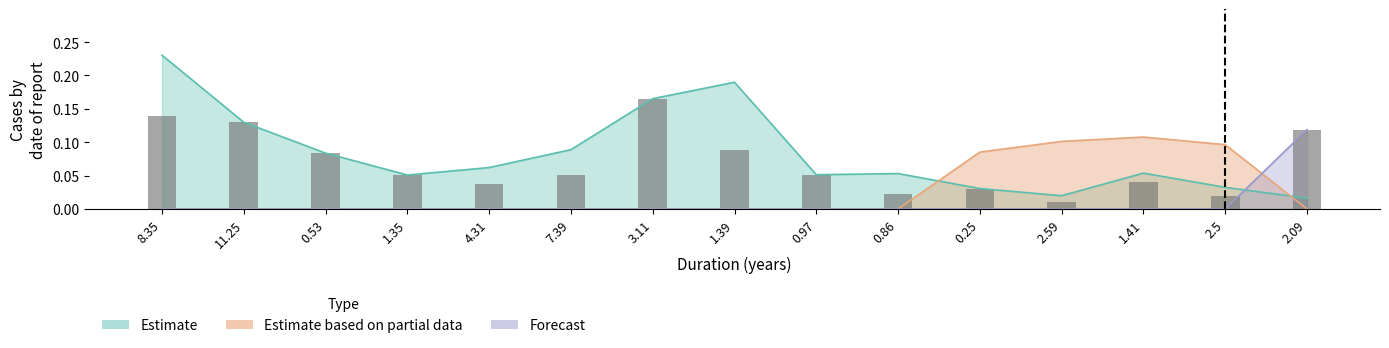

How many data points does each series have?

15